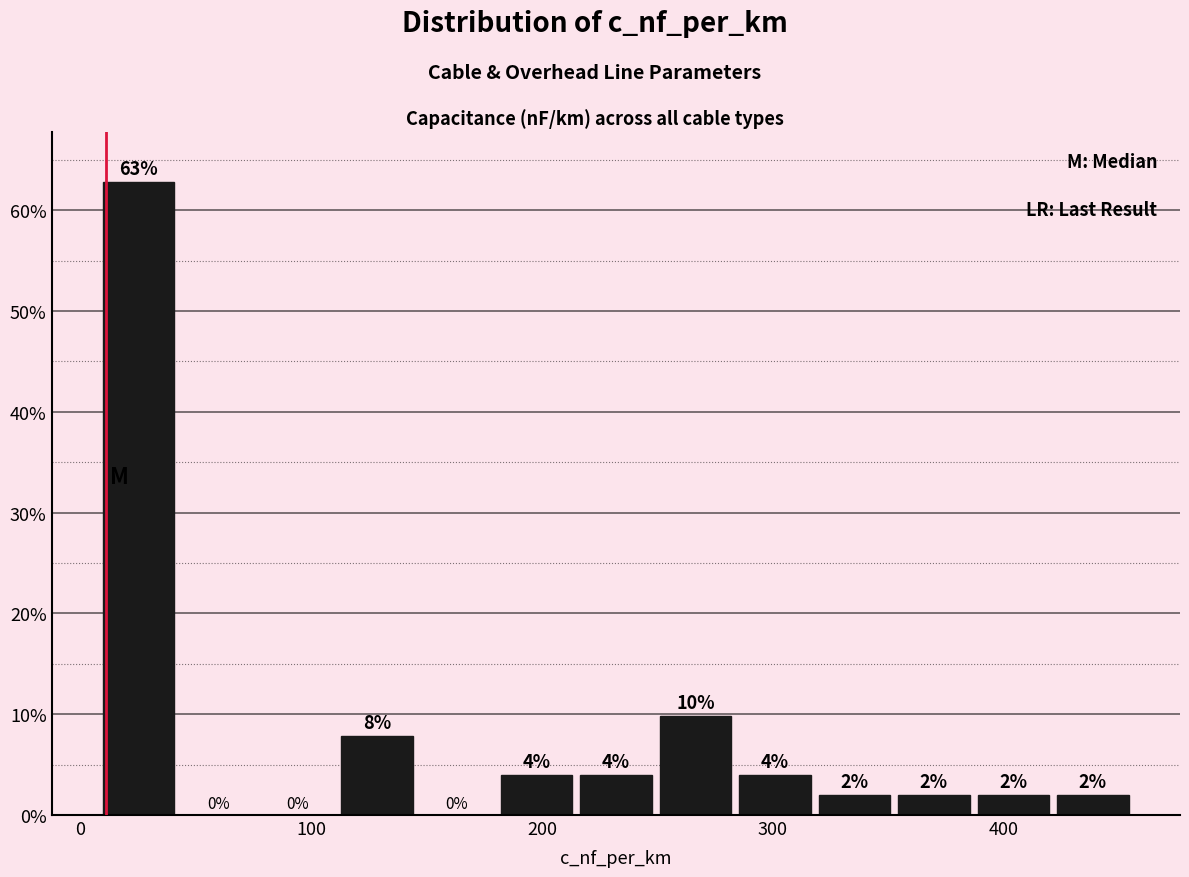

Read against the x-axis, roughly where is the centre of the tallest bar?

30